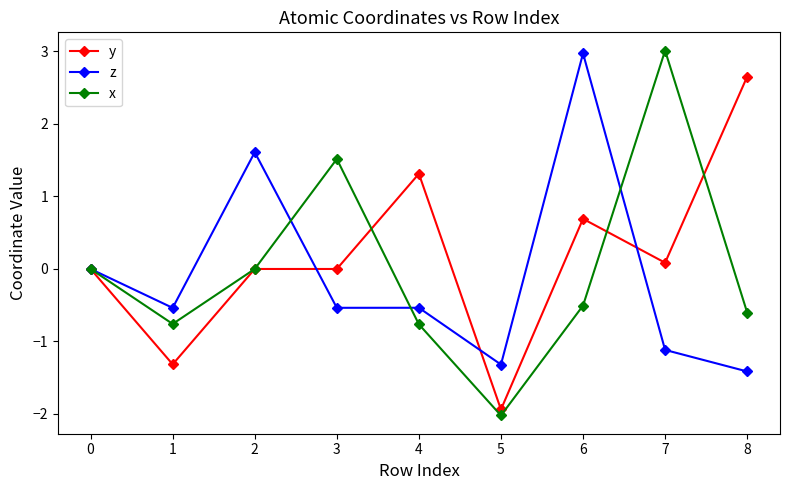

Rank the series at 3 from highest to lowest value.

x, y, z